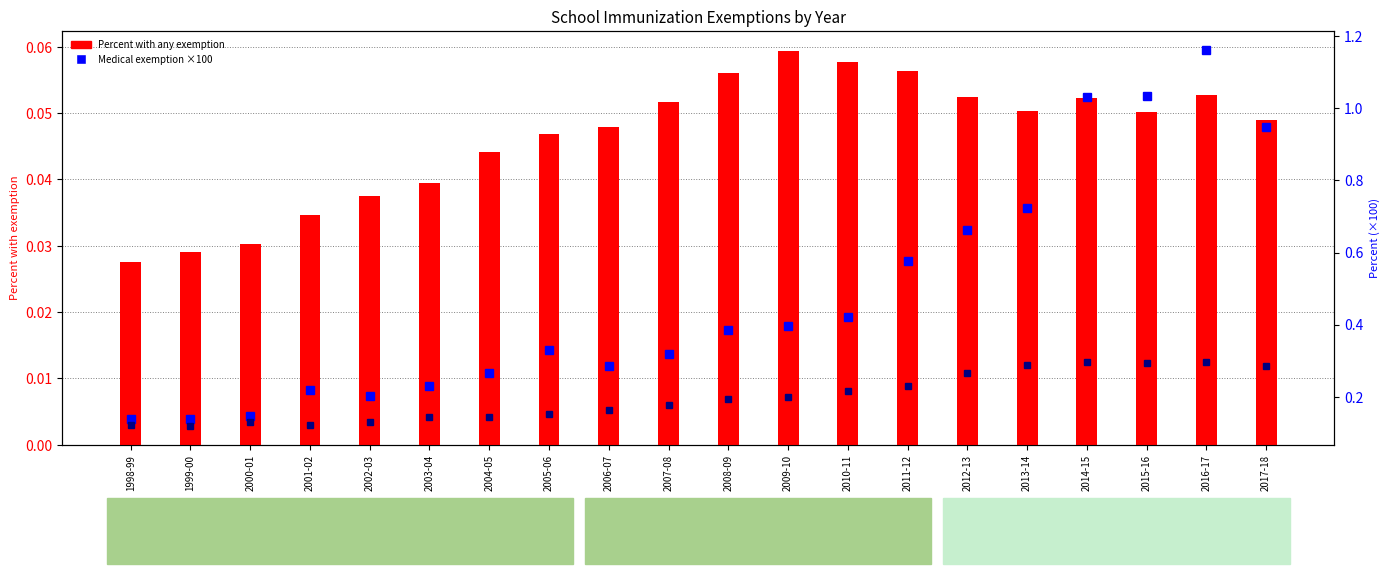

At which category is the sum across all series the highest?

2016-17